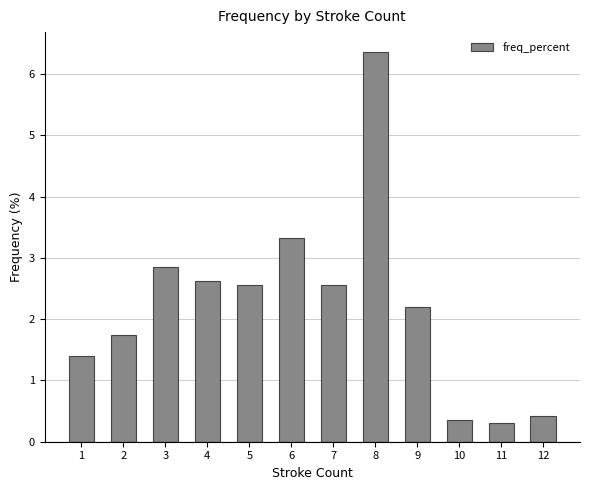

What is the sum of the values at 8 and 6?

9.7